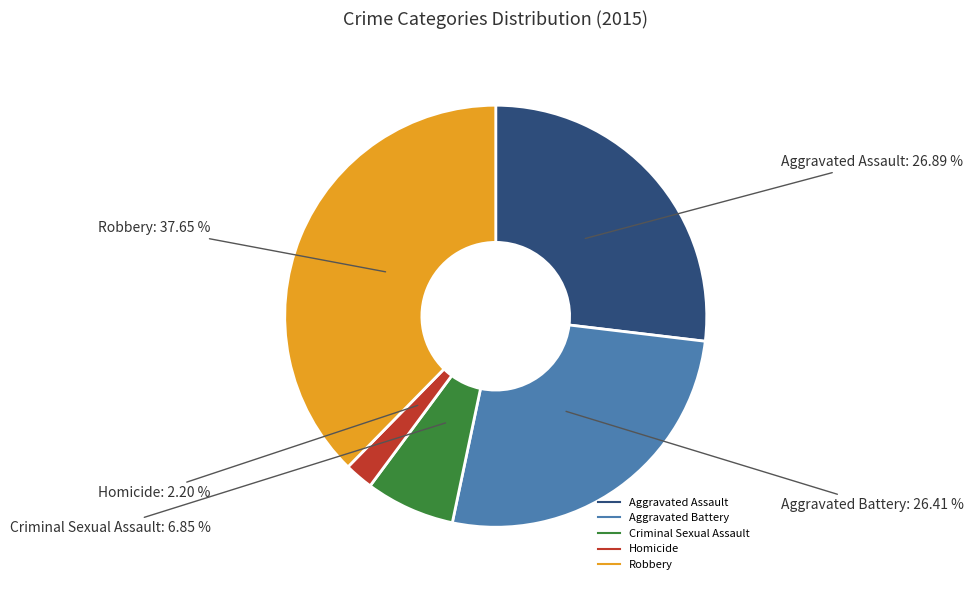

Is the sum of Homicide and Robbery greater than half?

No